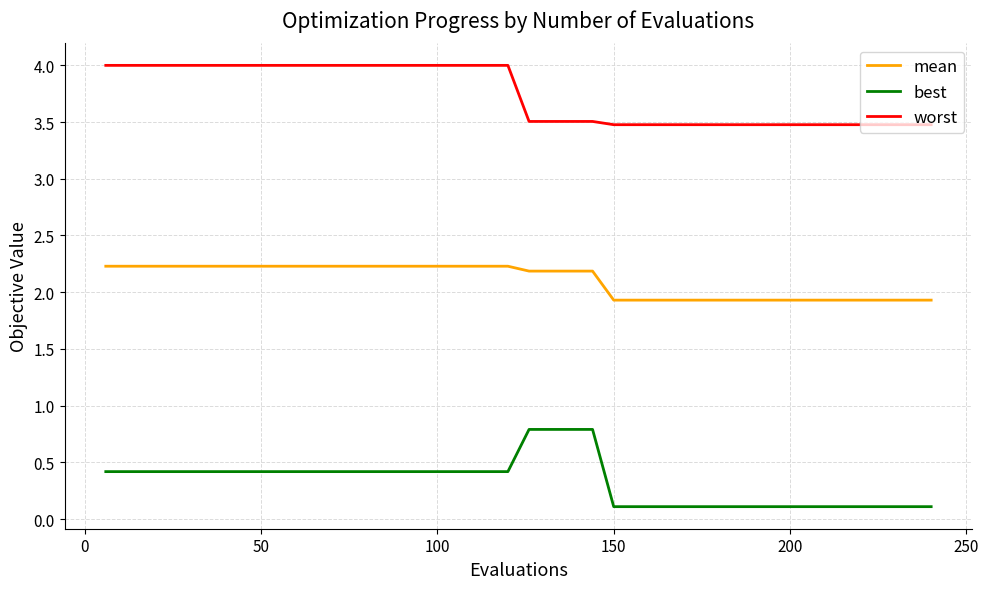

Rank the series by their maximum value, from highest to lowest.

worst, mean, best